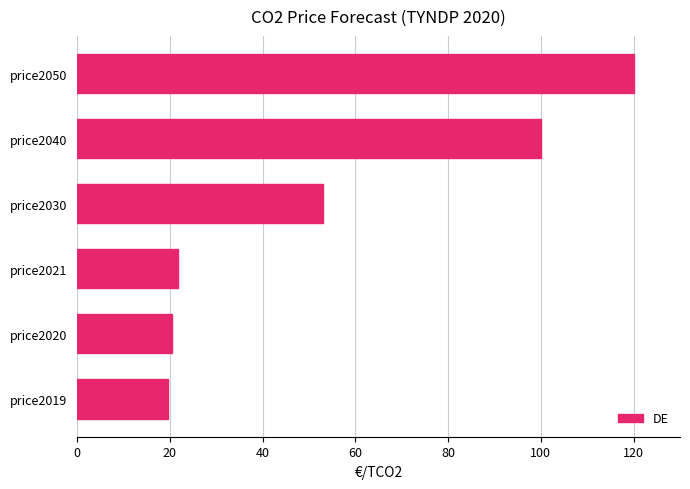

The chart shows a value of 131.1 at price2040. True or false?

False